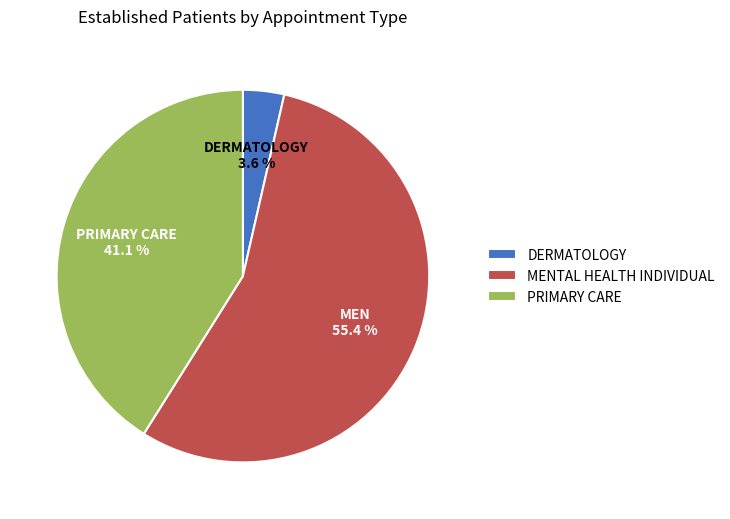

Which has a higher value, MENTAL HEALTH INDIVIDUAL or PRIMARY CARE?

MENTAL HEALTH INDIVIDUAL